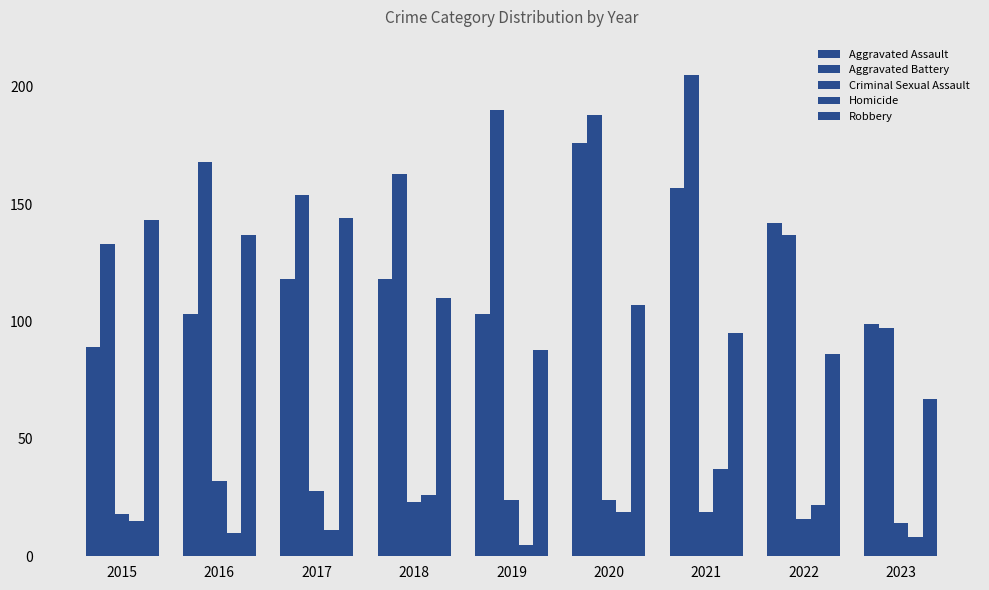

Which category has the highest value in the Aggravated Assault series?

2020